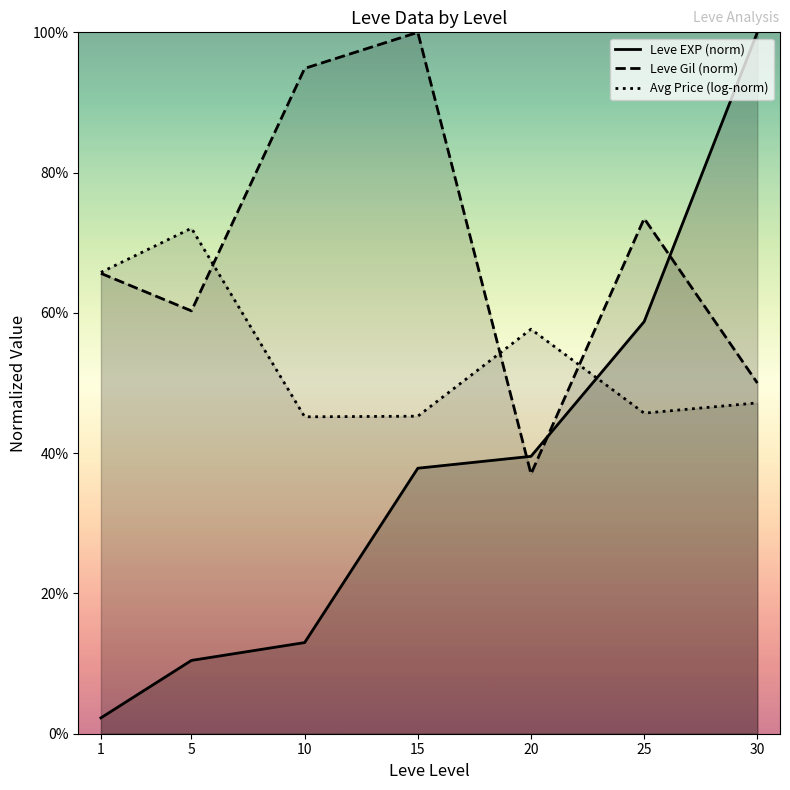

What is the value of the Leve EXP (norm) point at the 2nd from the left?

0.1